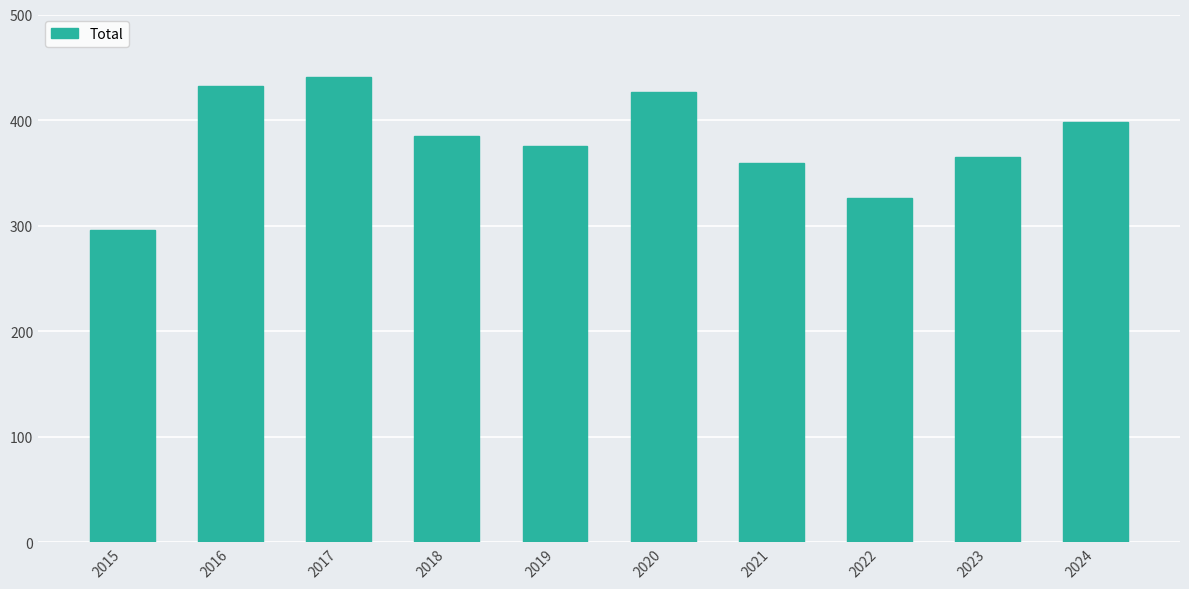

What is the value of the 5th bar from the left?

375